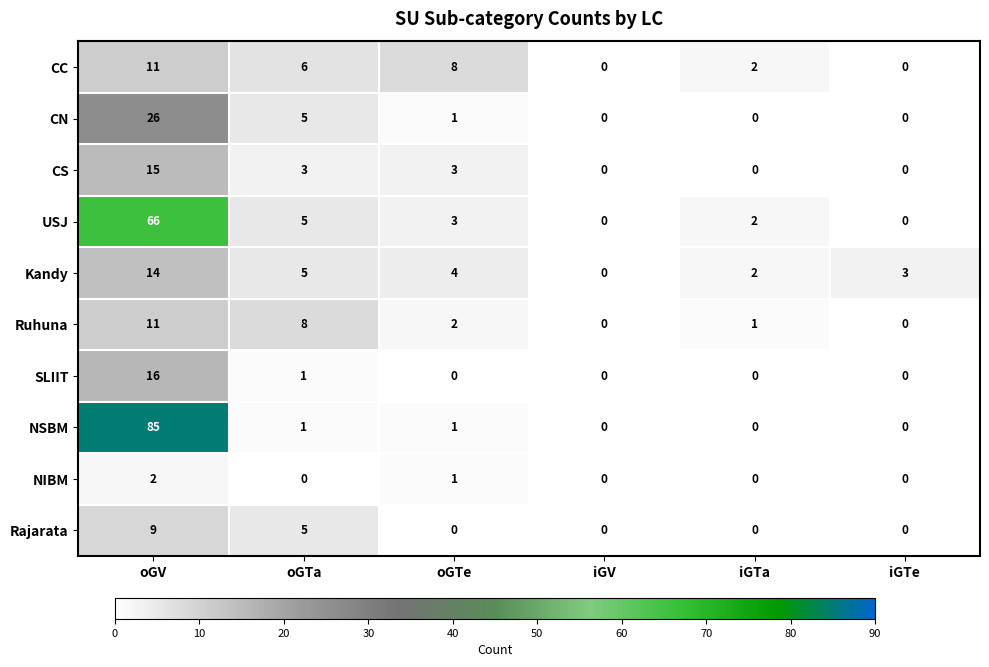

What is the difference between the maximum and minimum values in the Kandy series?

14